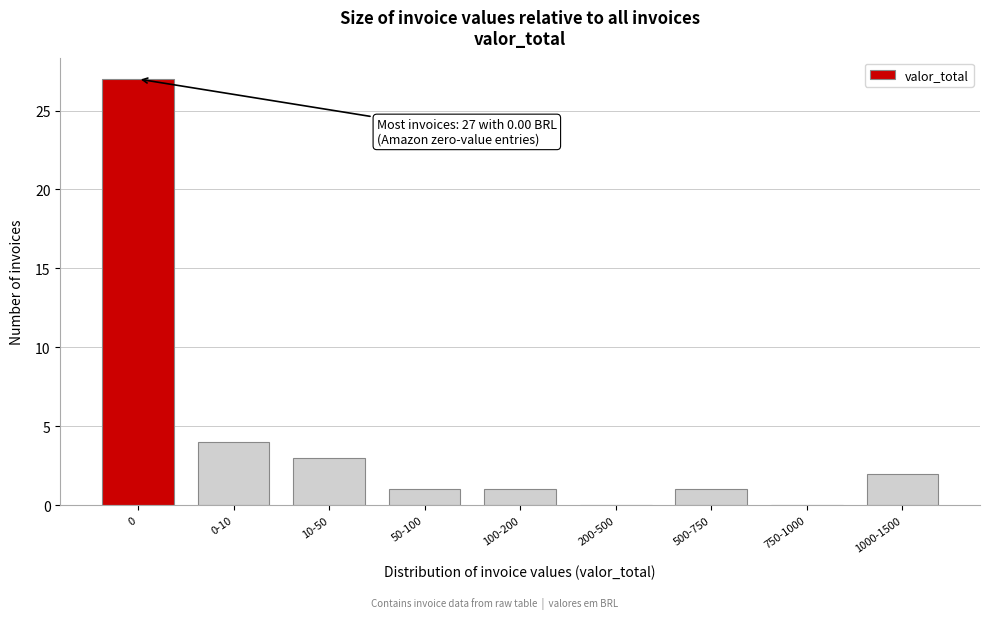

Reading left to right, extract all data points from this chart.

0=27	0-10=4	10-50=3	50-100=1	100-200=1	200-500=0	500-750=1	750-1000=0	1000-1500=2